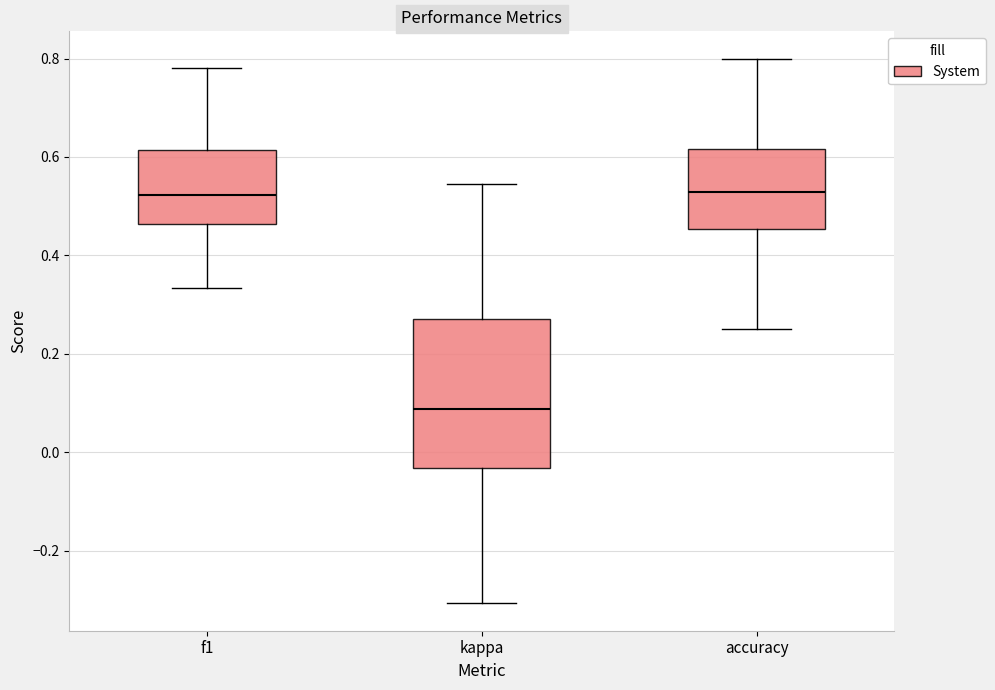

Comparing the boxes themselves (not the whiskers), which one is the tallest?

kappa